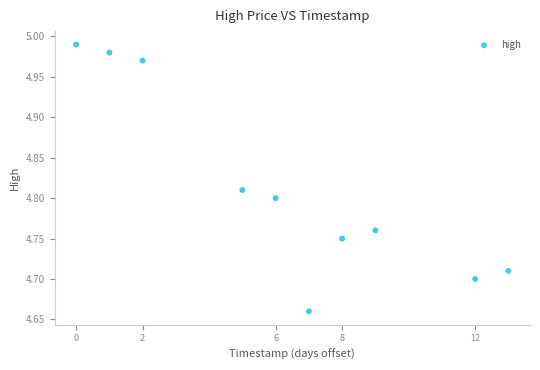

What is the average X value?

1580800320.0